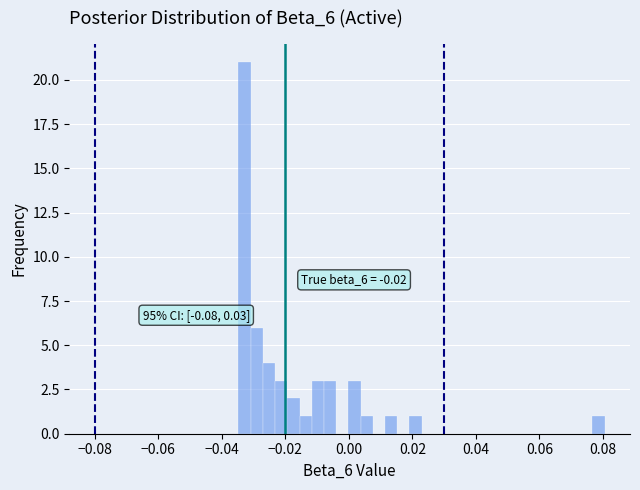

Around what value on the x-axis is the tallest bar? Give the approximate position of its centre, as read against the axis.

-0.032